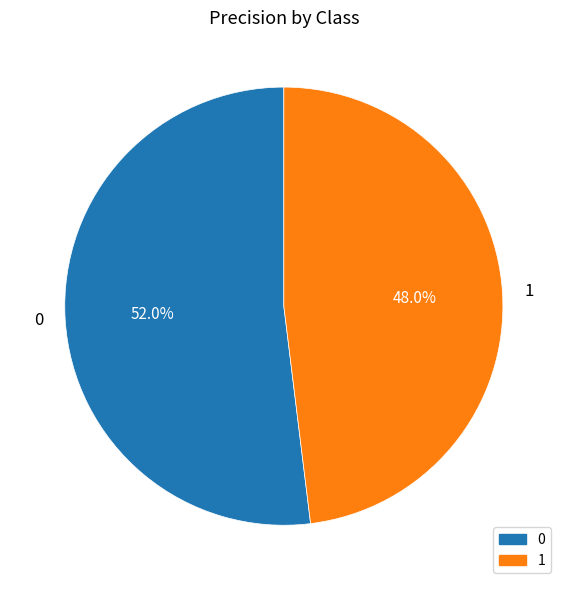

To the nearest percent, what is the average slice percentage?

50%